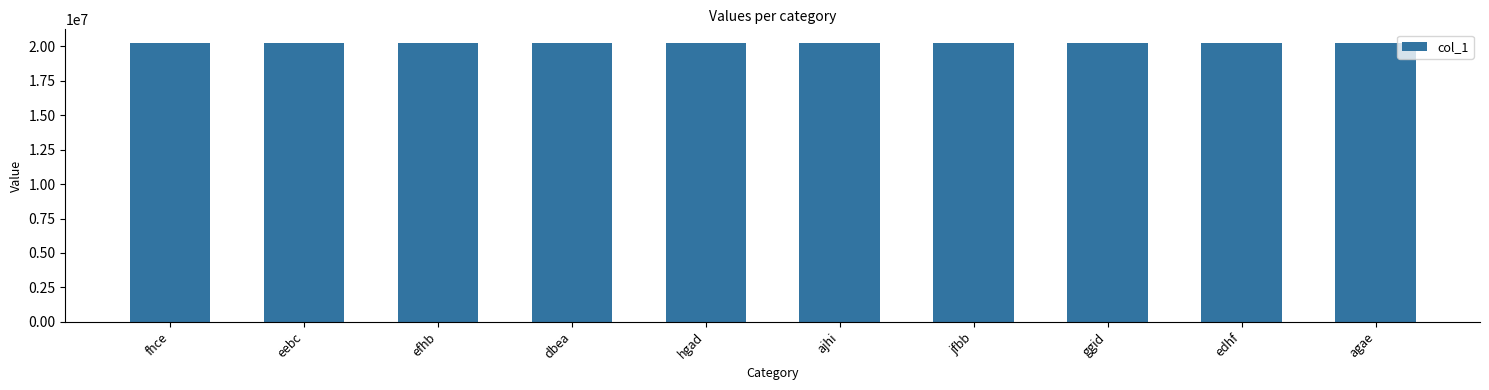

How many series are shown in this chart?

1